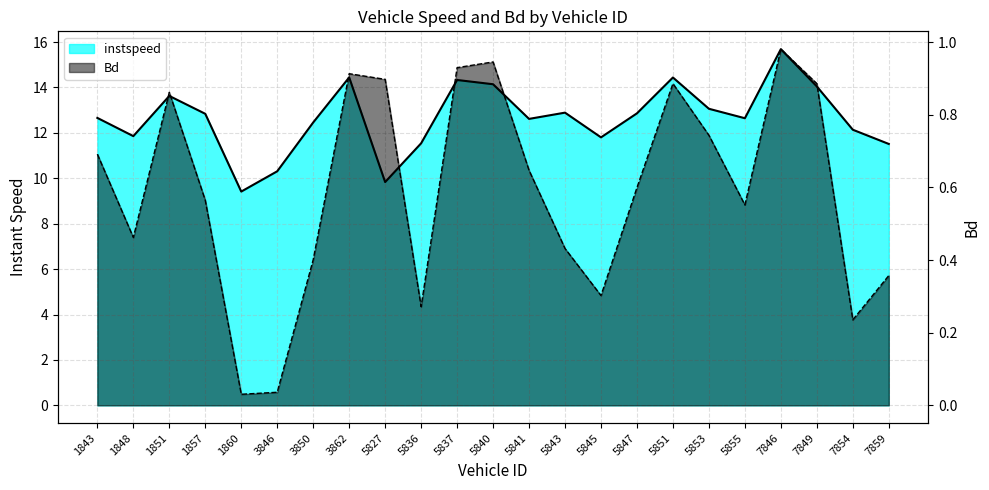

True or false: instspeed and Bd cross at least once.

False